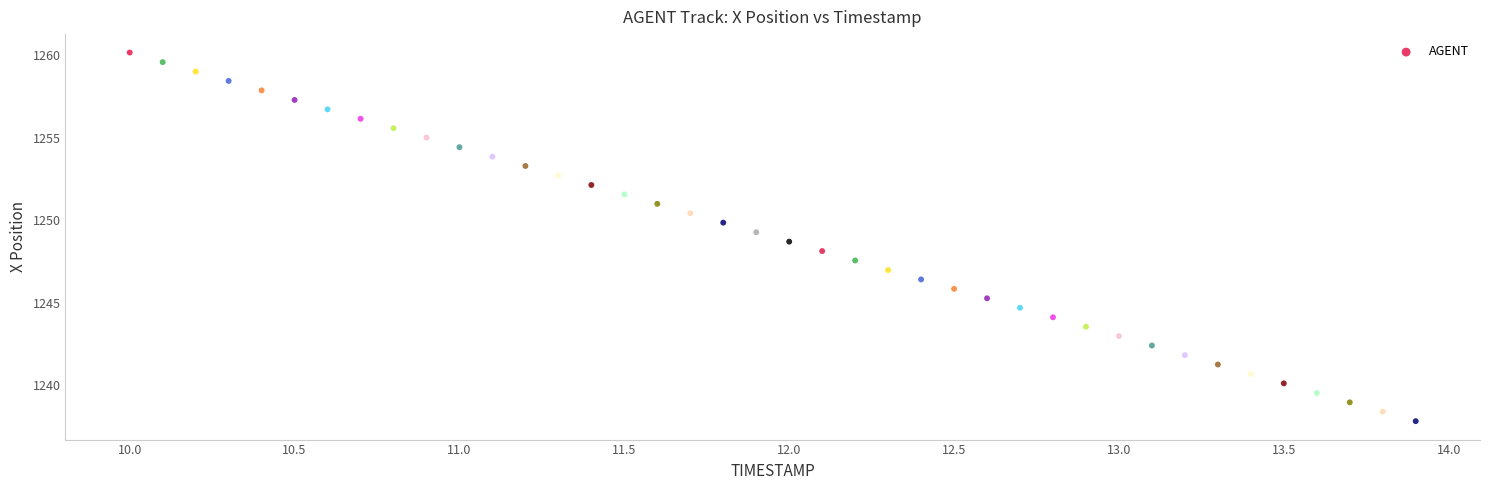

What is the range of Y values (max minus min)?

22.3